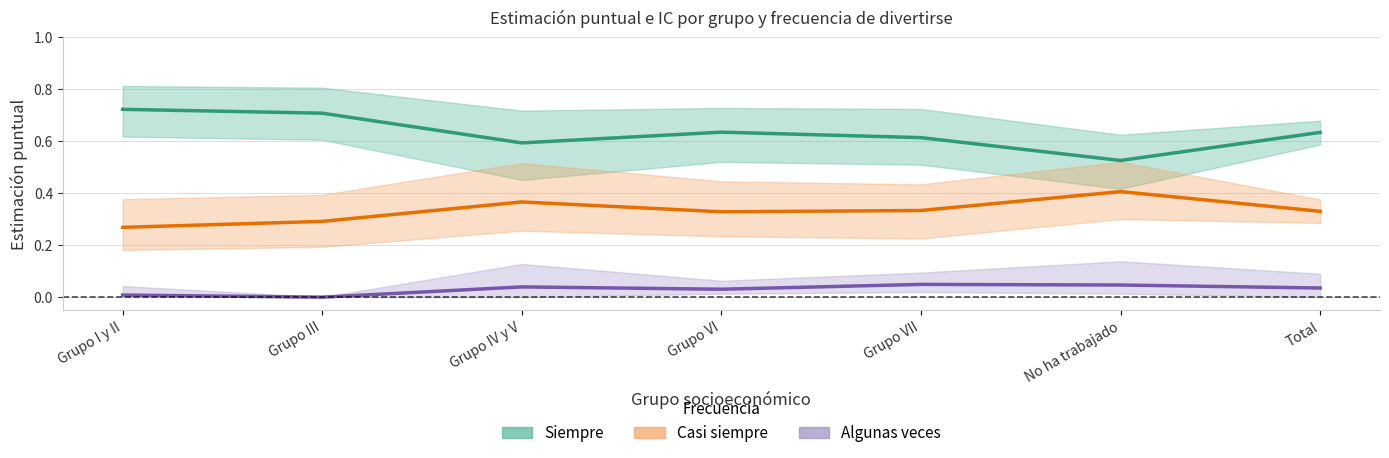

At which category is the sum across all series the highest?

Grupo I y II